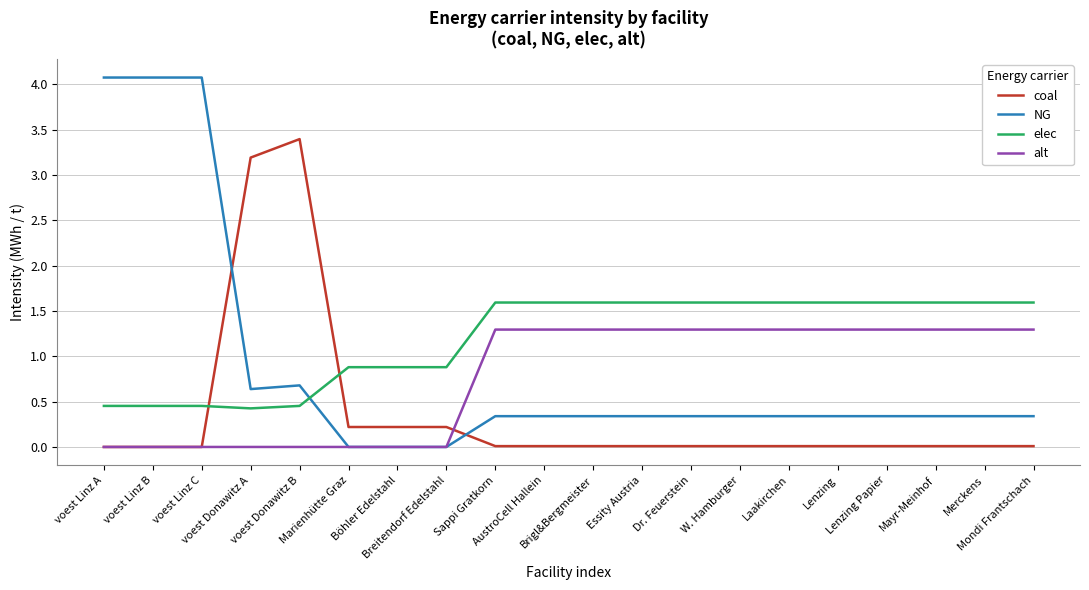

Which series has the widest spread of values?

NG